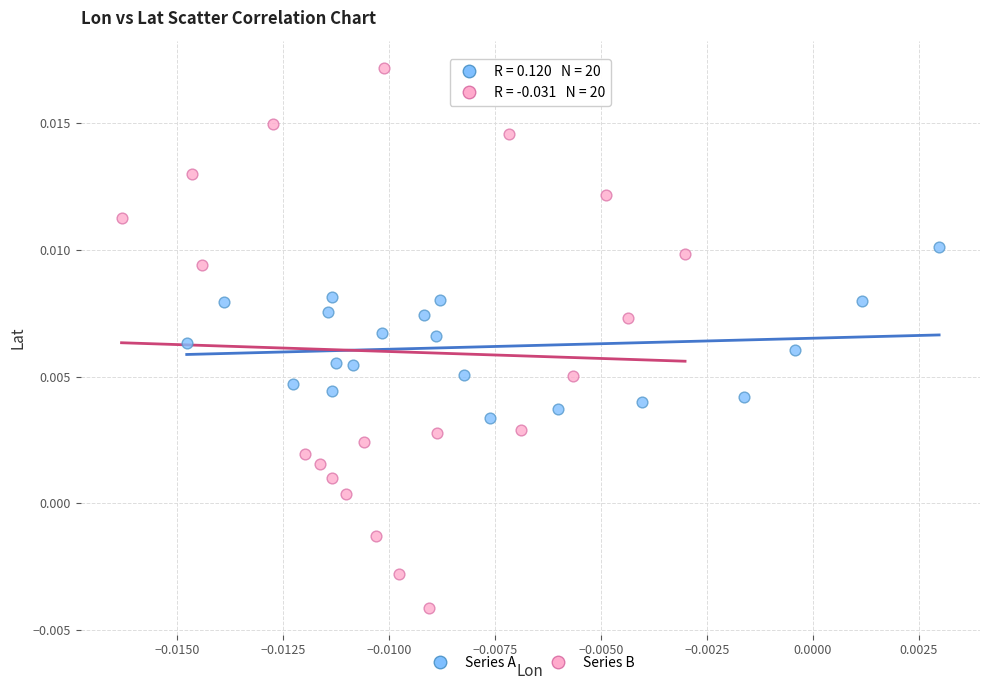

Which series has the widest spread of Y values?

Series B